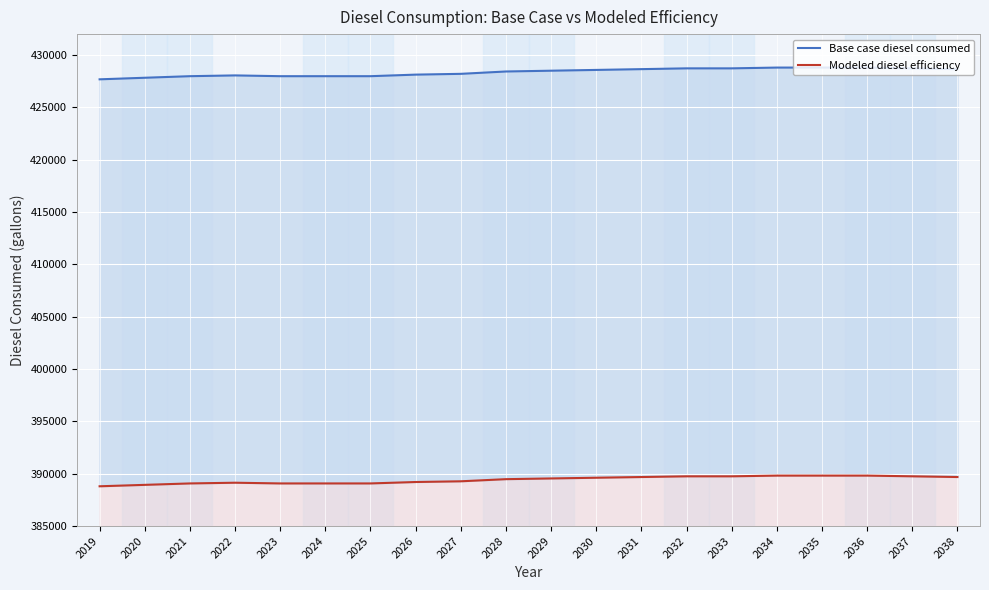

At 2025, list the series in order from largest to smallest.

Base case diesel consumed, Modeled diesel efficiency